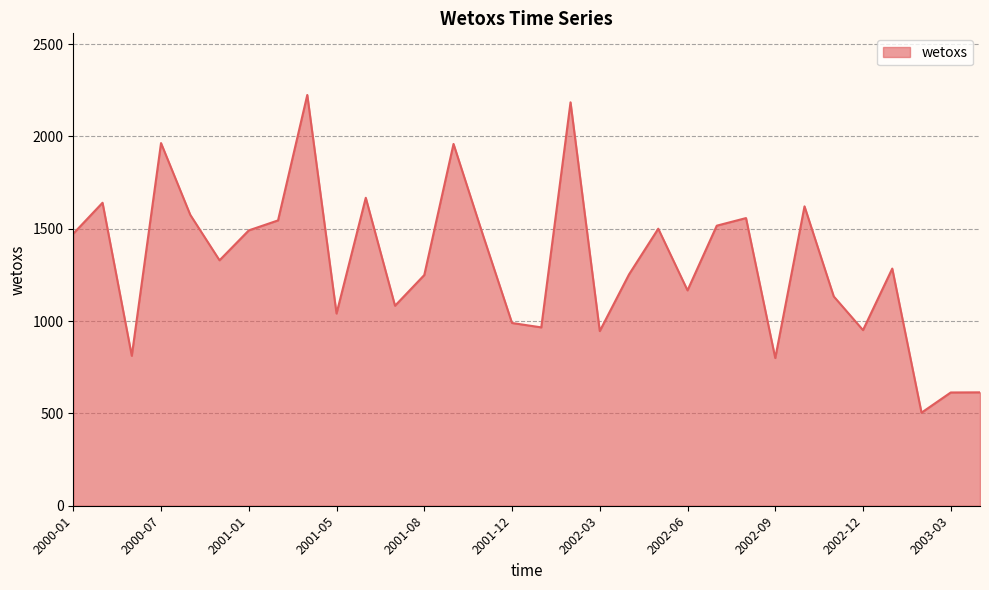

What is the sum of all values?

42122.4